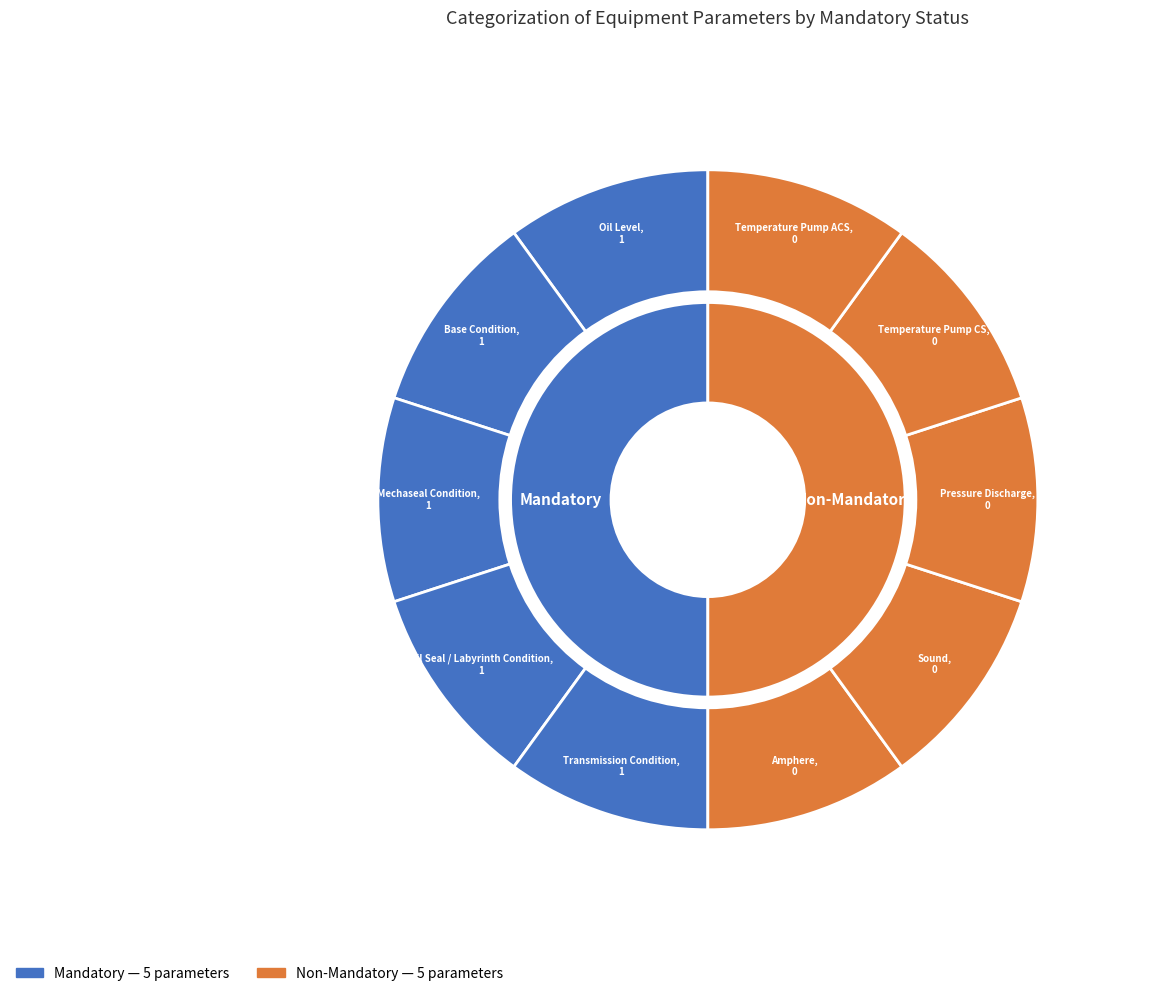

How many slices are in this pie chart?

10